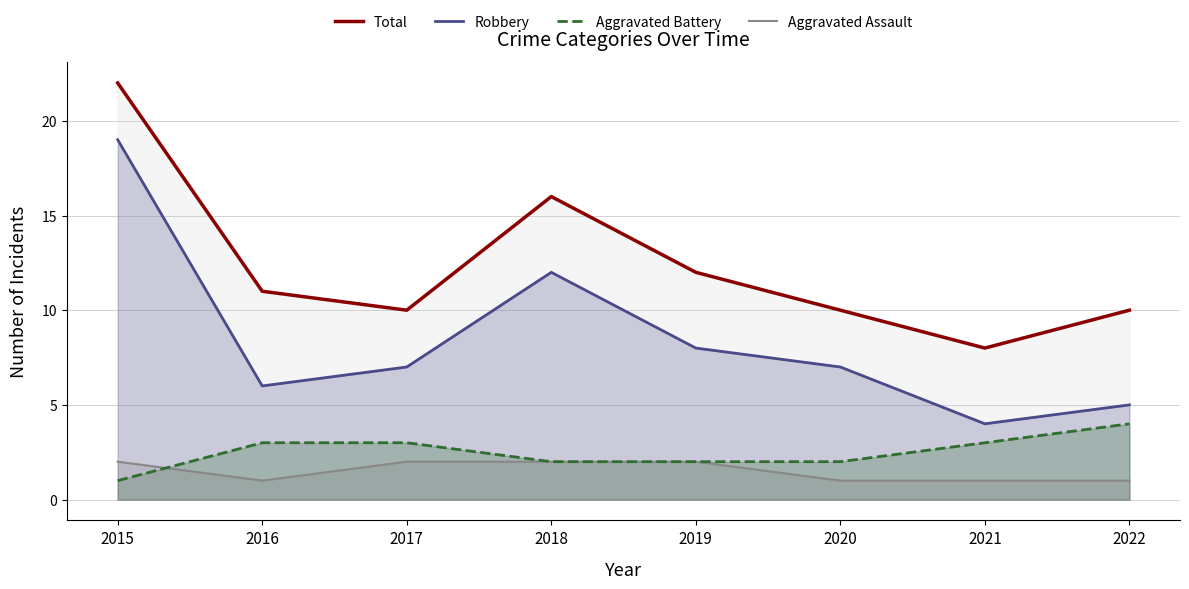

At which label is Aggravated Assault closest to 1?

2016